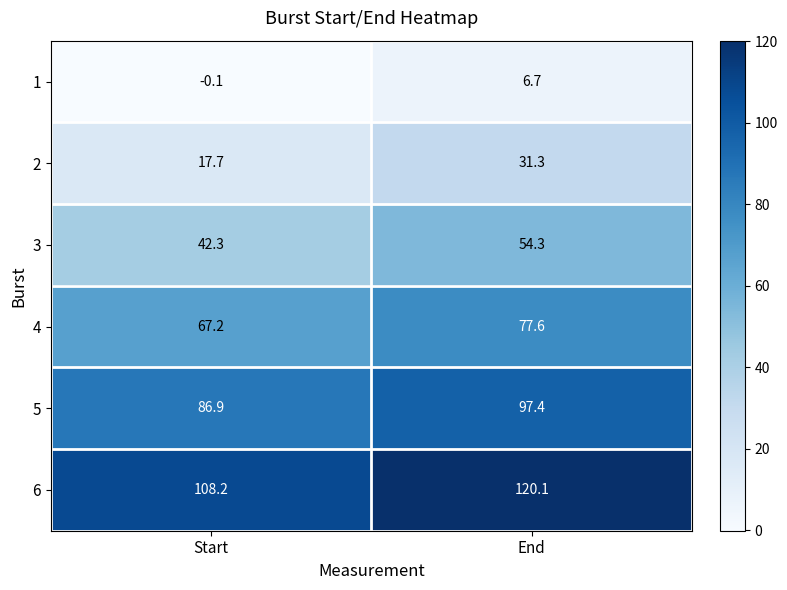

Reading right to left, what are all the values shown in this chart?

1: 6.7	-0.1
2: 31.3	17.7
3: 54.3	42.3
4: 77.6	67.2
5: 97.4	86.9
6: 120.1	108.2